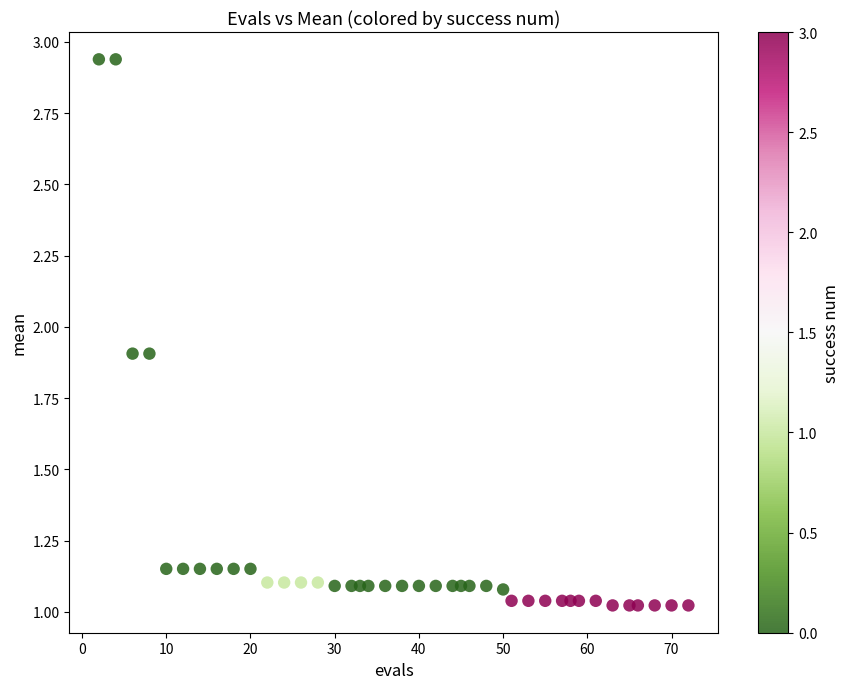

What is the range of Y values (max minus min)?

1.9